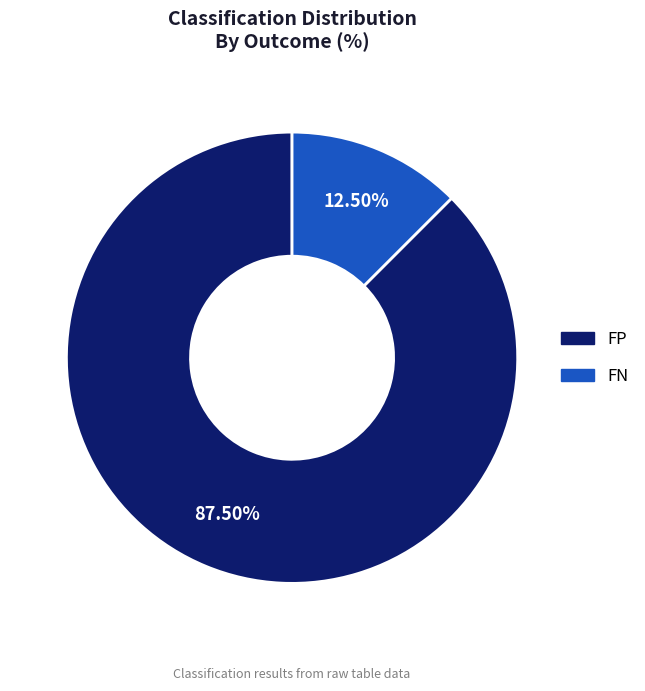

How much of the chart is everything except FN?

87.5%